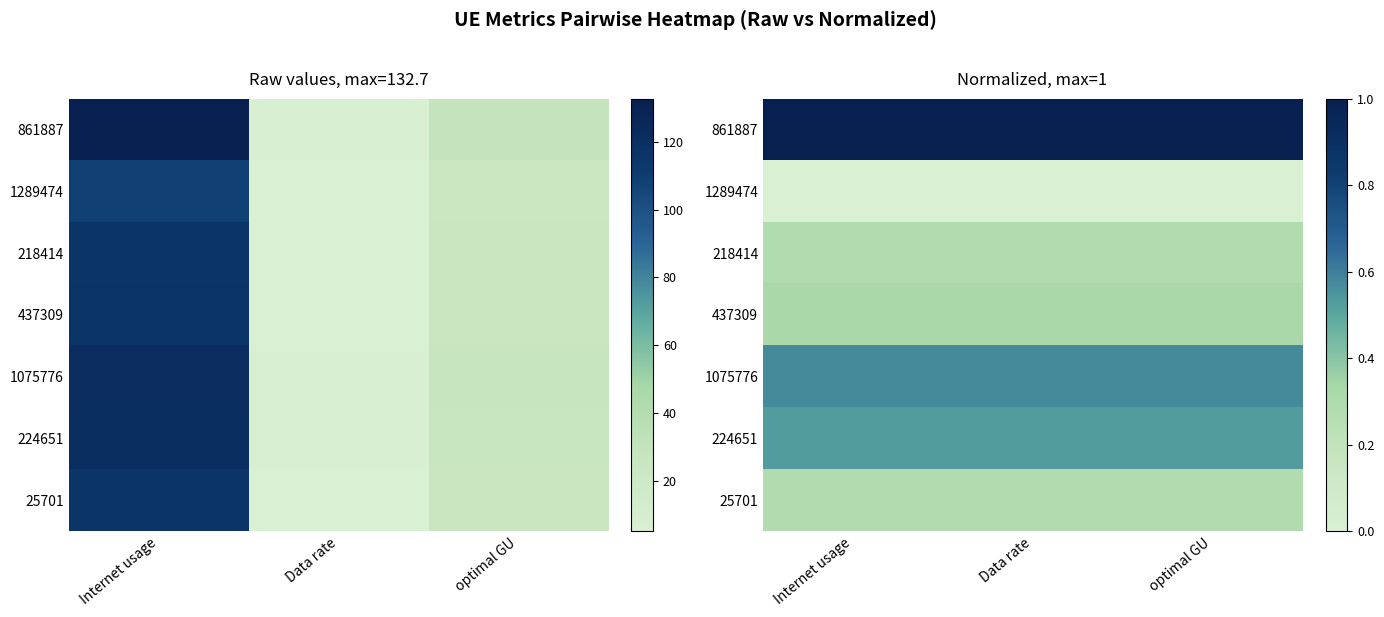

What is the difference between the highest and lowest values at Data rate?

1.0